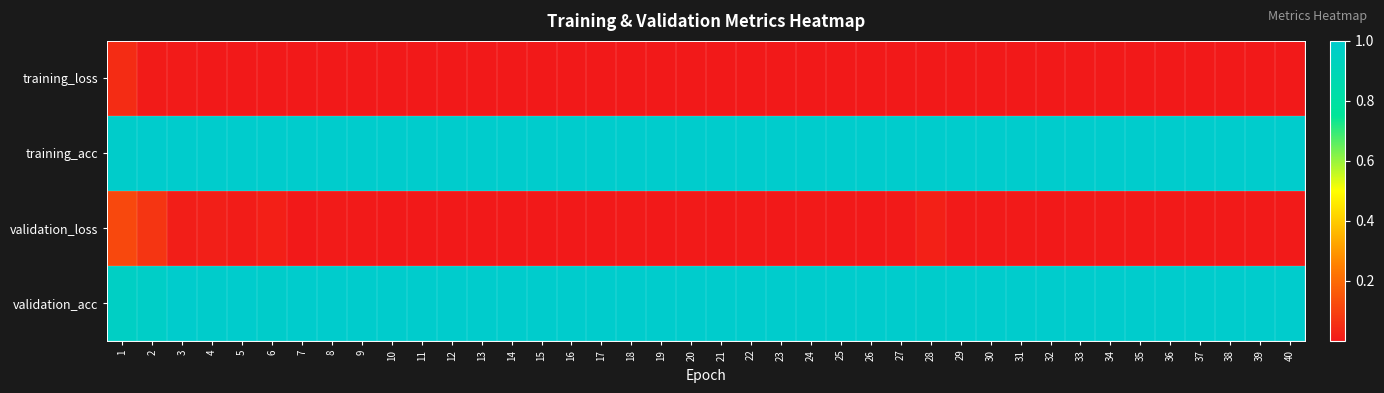

Reading left to right, list all the values displayed in this chart.

training_loss: 1=0.0	2=0.0	3=0.0	4=0.0	5=0.0	6=0.0	7=0.0	8=0.0	9=0.0	10=0.0	11=0.0	12=0.0	13=0.0	14=0.0	15=0.0	16=0.0	17=0.0	18=0.0	19=0.0	20=0.0	21=0.0	22=0.0	23=0.0	24=0.0	25=0.0	26=0.0	27=0.0	28=0.0	29=0.0	30=0.0	31=0.0	32=0.0	33=0.0	34=0.0	35=0.0	36=0.0	37=0.0	38=0.0	39=0.0	40=0.0
training_acc: 1=1.0	2=1.0	3=1.0	4=1.0	5=1.0	6=1.0	7=1.0	8=1.0	9=1.0	10=1.0	11=1.0	12=1.0	13=1.0	14=1.0	15=1.0	16=1.0	17=1.0	18=1.0	19=1.0	20=1.0	21=1.0	22=1.0	23=1.0	24=1.0	25=1.0	26=1.0	27=1.0	28=1.0	29=1.0	30=1.0	31=1.0	32=1.0	33=1.0	34=1.0	35=1.0	36=1.0	37=1.0	38=1.0	39=1.0	40=1.0
validation_loss: 1=0.1	2=0.1	3=0.0	4=0.0	5=0.0	6=0.0	7=0.0	8=0.0	9=0.0	10=0.0	11=0.0	12=0.0	13=0.0	14=0.0	15=0.0	16=0.0	17=0.0	18=0.0	19=0.0	20=0.0	21=0.0	22=0.0	23=0.0	24=0.0	25=0.0	26=0.0	27=0.0	28=0.0	29=0.0	30=0.0	31=0.0	32=0.0	33=0.0	34=0.0	35=0.0	36=0.0	37=0.0	38=0.0	39=0.0	40=0.0
validation_acc: 1=1.0	2=1.0	3=1.0	4=1.0	5=1.0	6=1.0	7=1.0	8=1.0	9=1.0	10=1.0	11=1.0	12=1.0	13=1.0	14=1.0	15=1.0	16=1.0	17=1.0	18=1.0	19=1.0	20=1.0	21=1.0	22=1.0	23=1.0	24=1.0	25=1.0	26=1.0	27=1.0	28=1.0	29=1.0	30=1.0	31=1.0	32=1.0	33=1.0	34=1.0	35=1.0	36=1.0	37=1.0	38=1.0	39=1.0	40=1.0